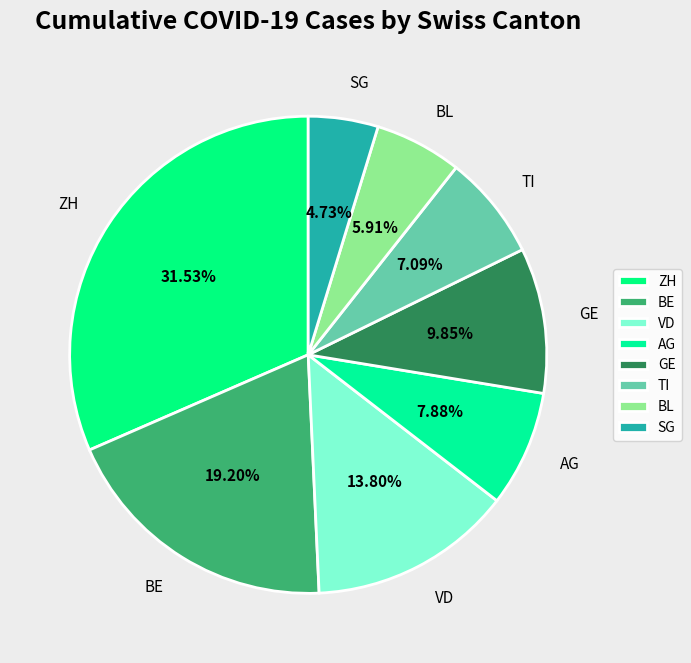

Does any single category account for the majority?

No